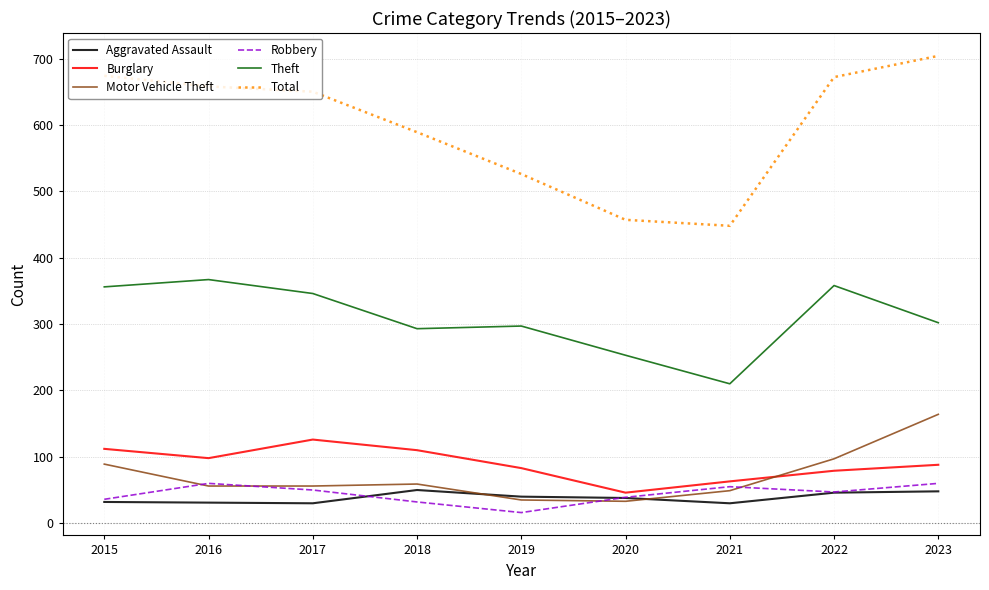

At how many categories does at least one series exceed 134?

9